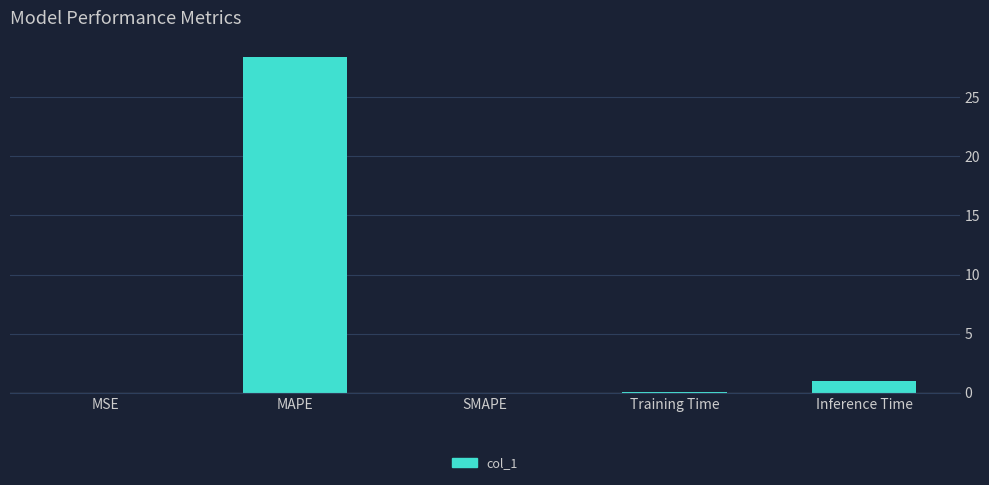

The chart shows a value of 12.1 at MAPE. True or false?

False